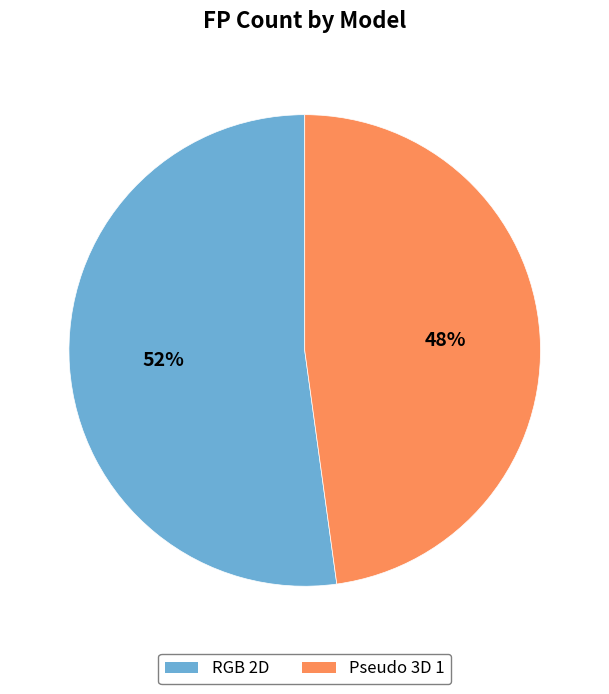

How many slices are in this pie chart?

2